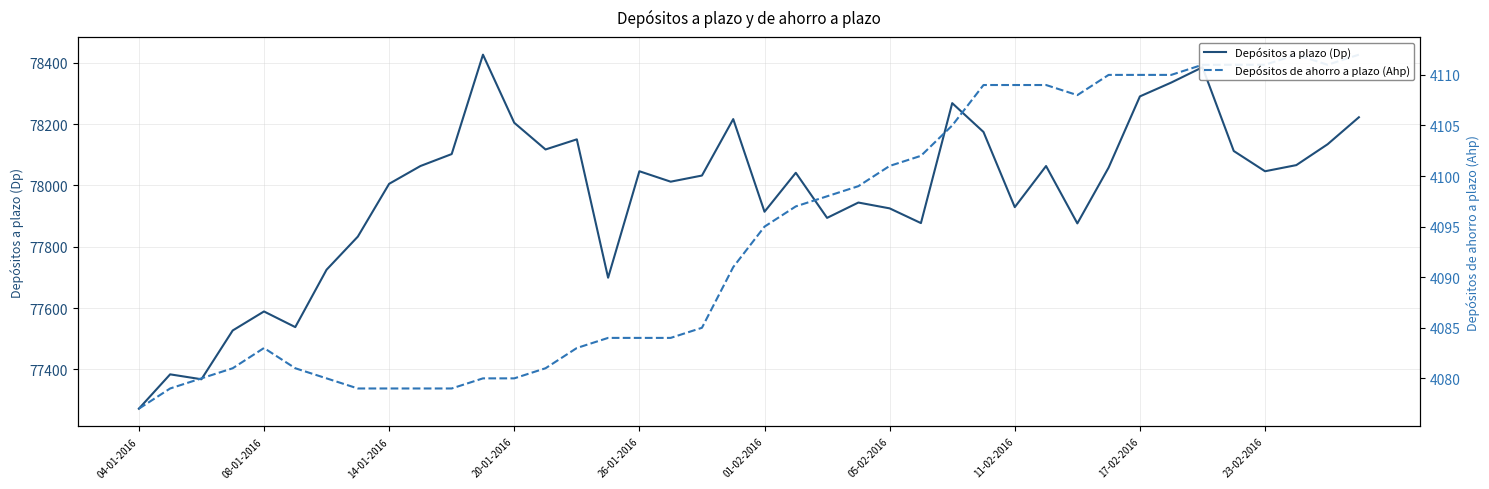

How many data points in Depósitos de ahorro a plazo (Ahp) are above 4095?

19